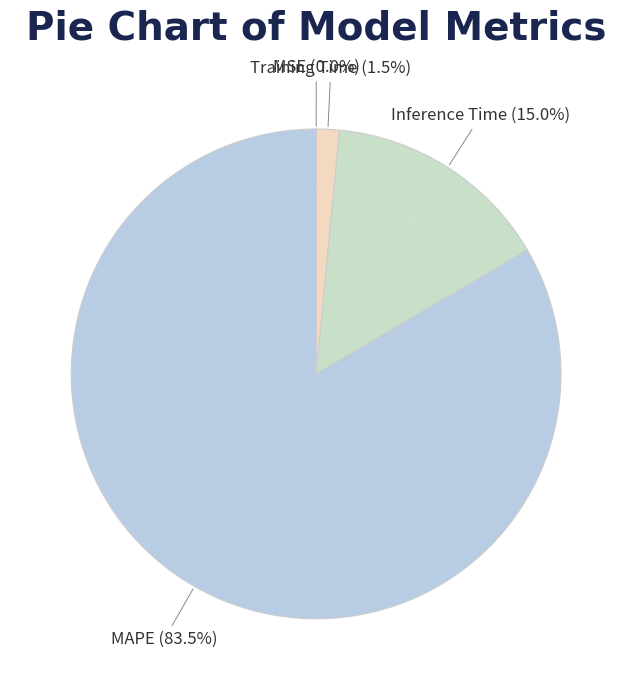

To the nearest percent, what is the combined percentage of Inference Time and MSE?

15%